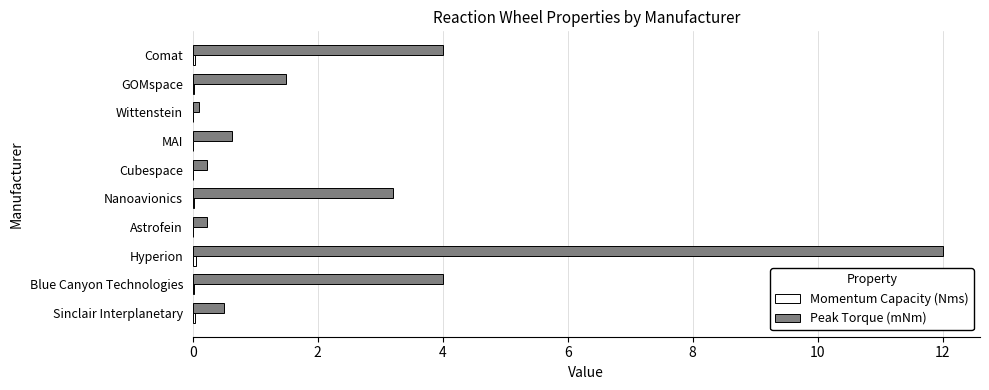

What is the average value of the Peak Torque (mNm) series?

2.6